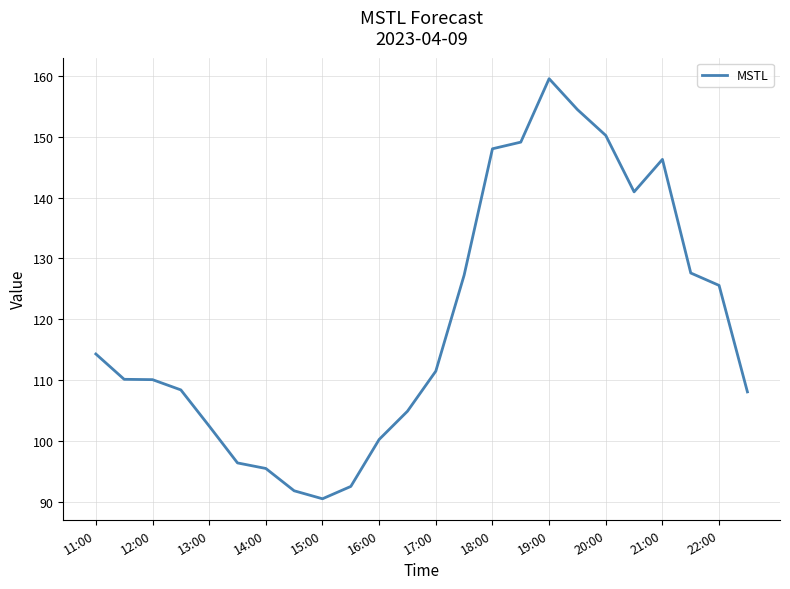

What is the difference between the maximum and minimum values?

69.0